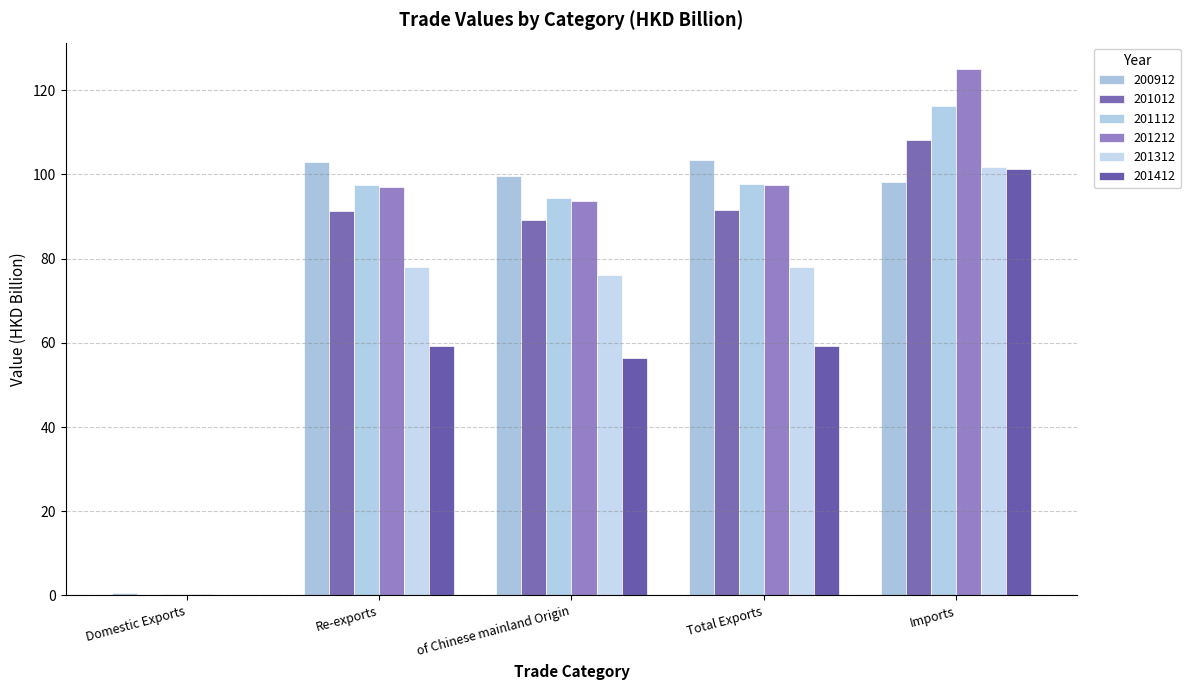

How many series are shown in this chart?

6